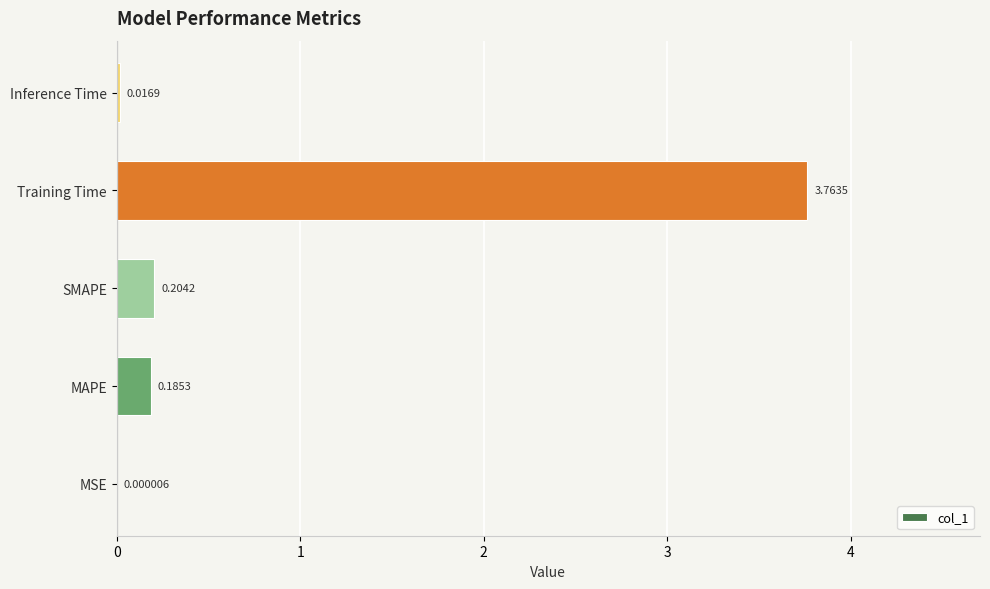

At which label is the value closest to 1?

SMAPE